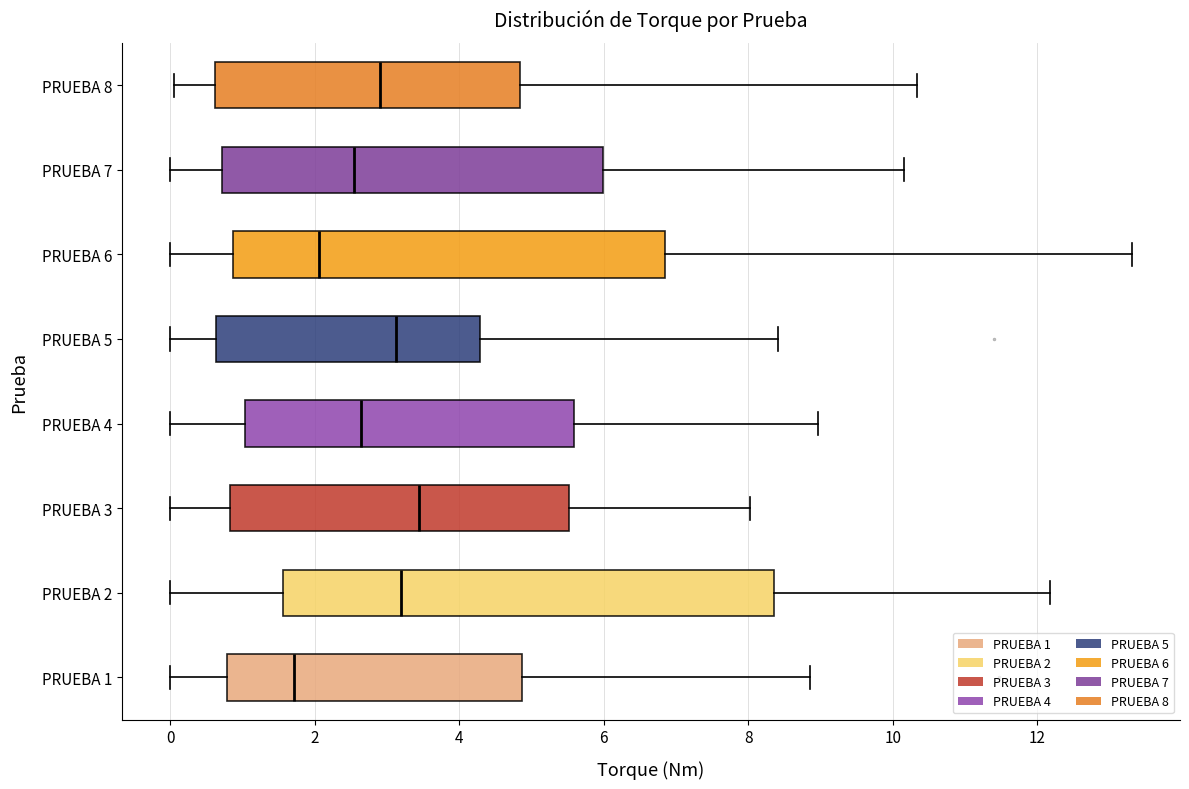

Comparing the boxes themselves (not the whiskers), which one is the widest?

PRUEBA 2